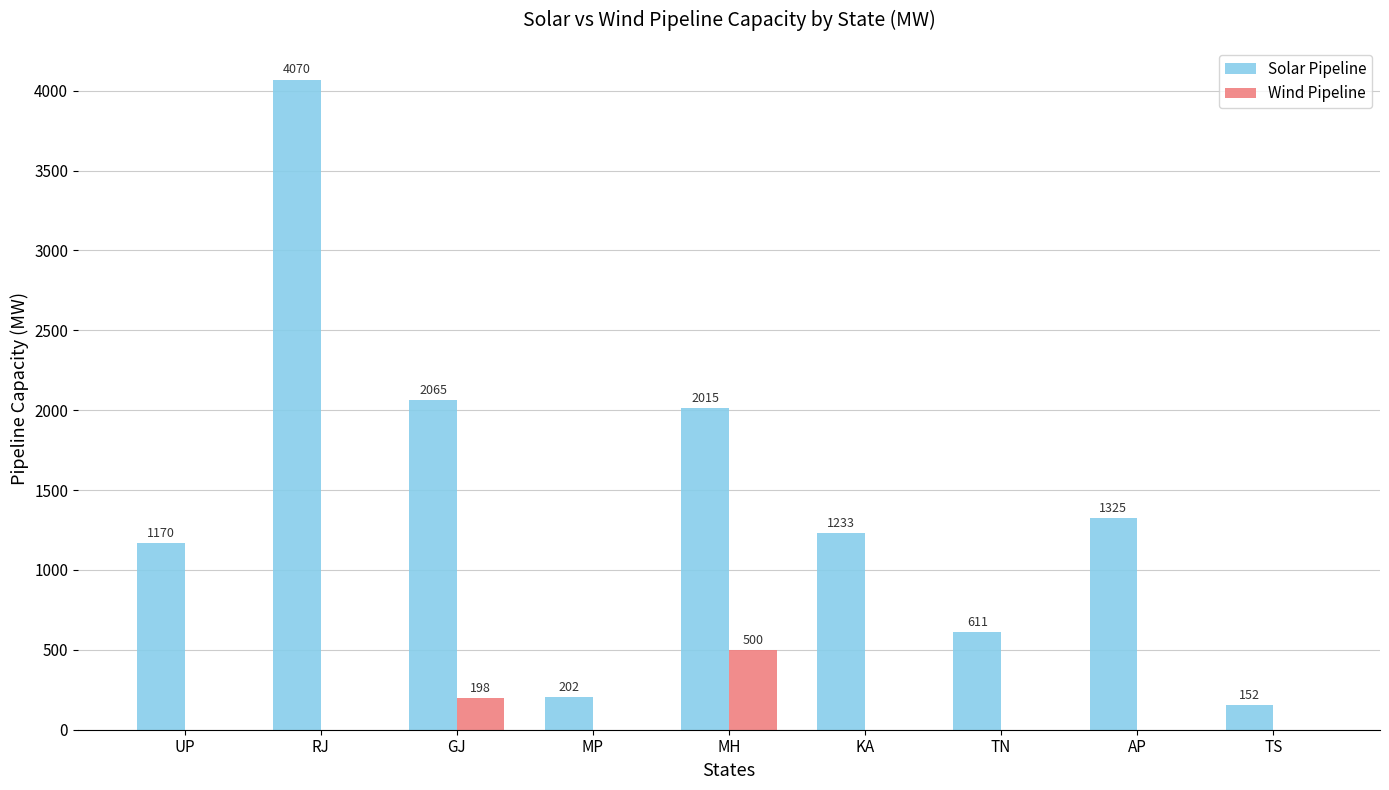

At which category does the chart reach its peak across all series?

RJ